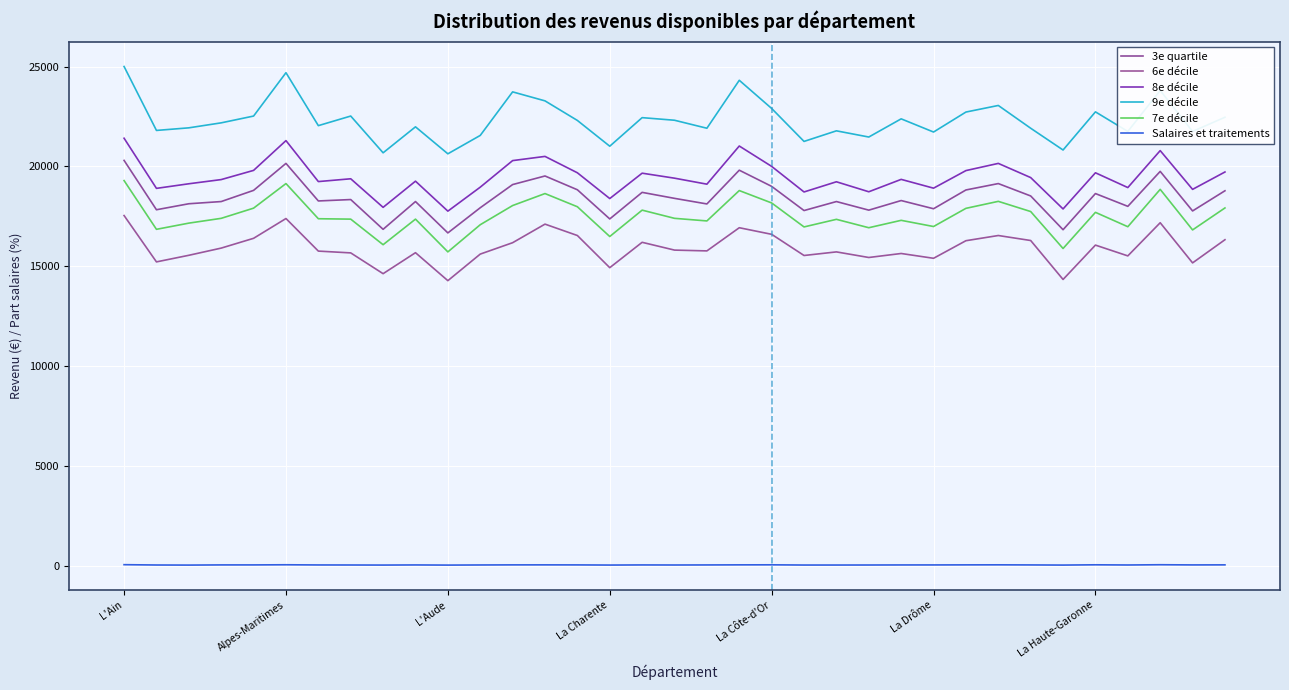

At which label does 3e quartile reach its minimum?

L'Aude